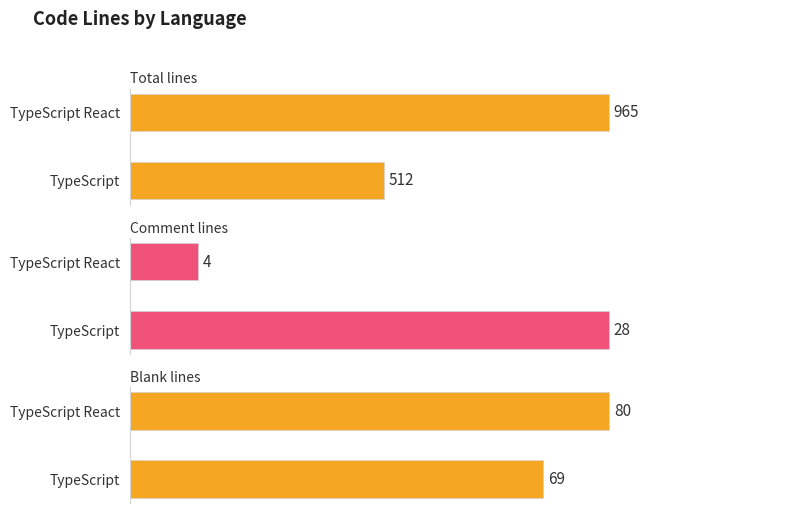

How many groups of bars are there?

2